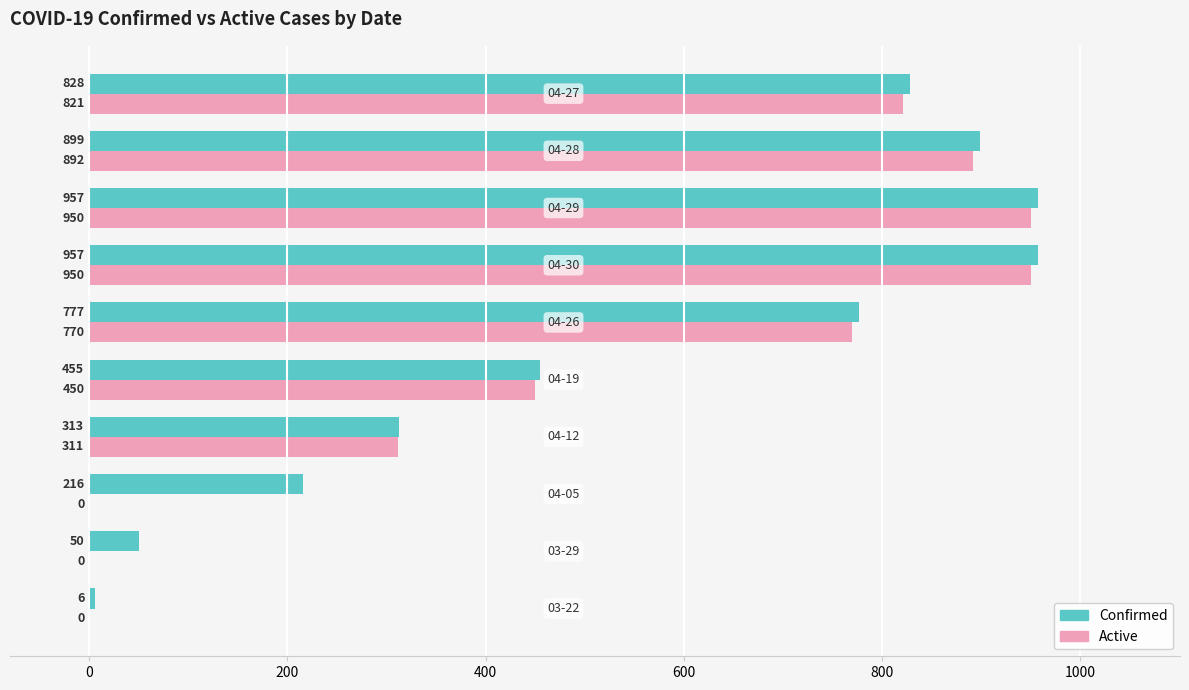

What is the sum of all Confirmed values?

5458